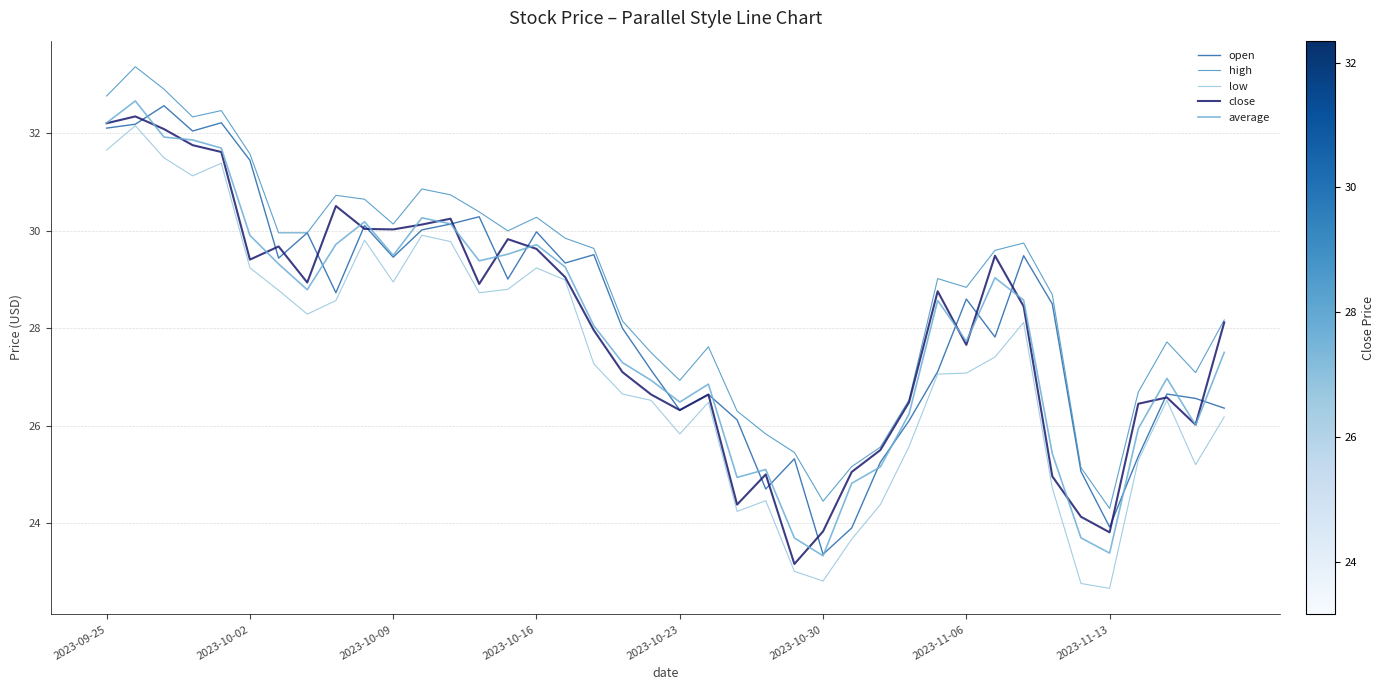

Which series has the largest total across all categories?

high